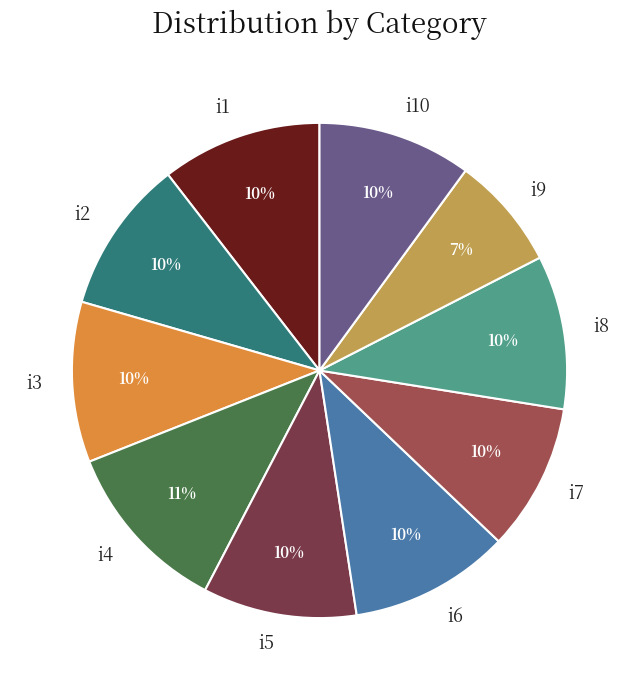

What is the ratio of the value at i10 to the value at i5?

1.0